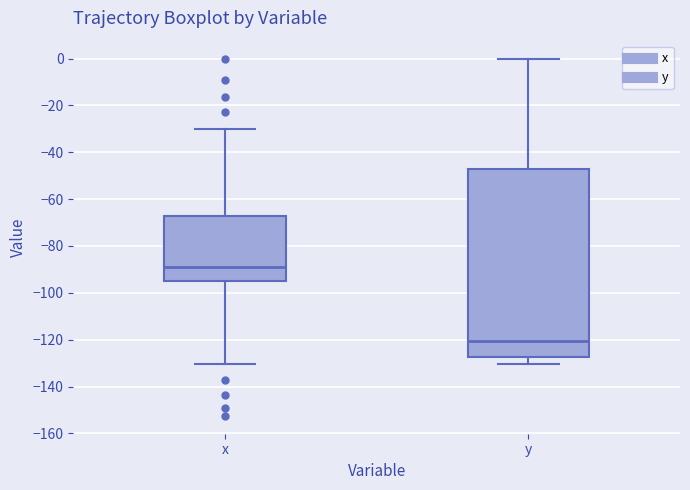

Reading left to right, read every box against the y-axis: the position of its median line, the range the box covers, and the ends of its whiskers. The values are not printed on the chart, so give them approximately, as read against the axis.

x: median -90, box -96 to -68, whiskers -130 to -30
y: median -120, box -128 to -48, whiskers -130 to 0